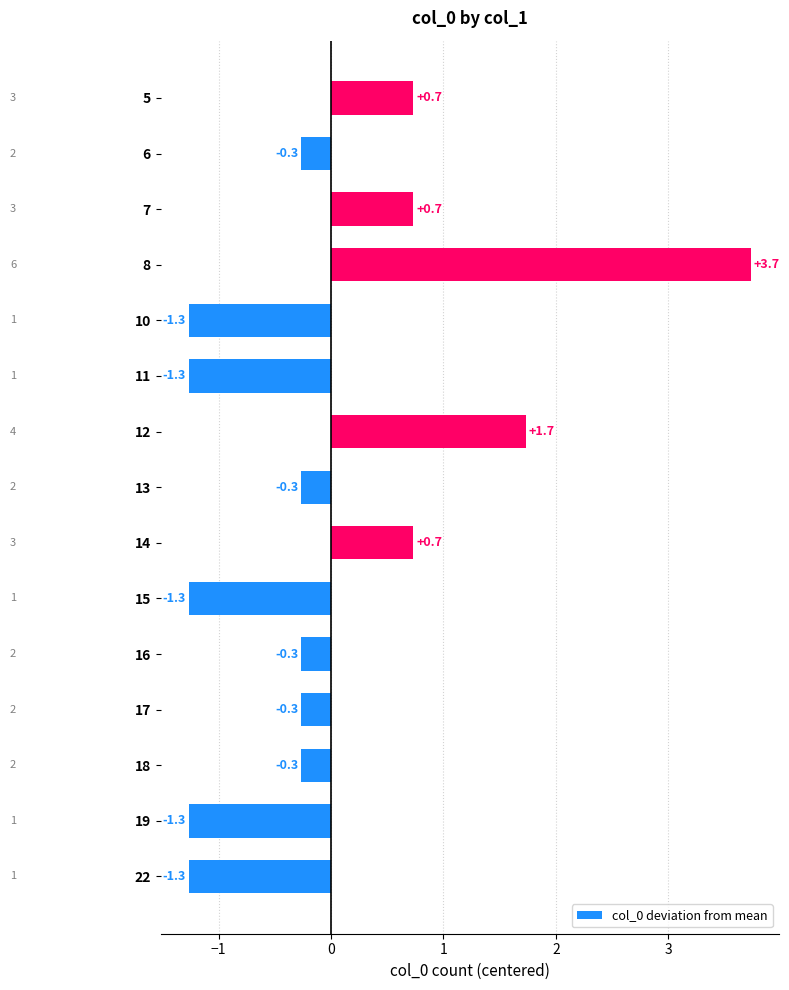

What is the difference between the second highest and minimum values?

3.0